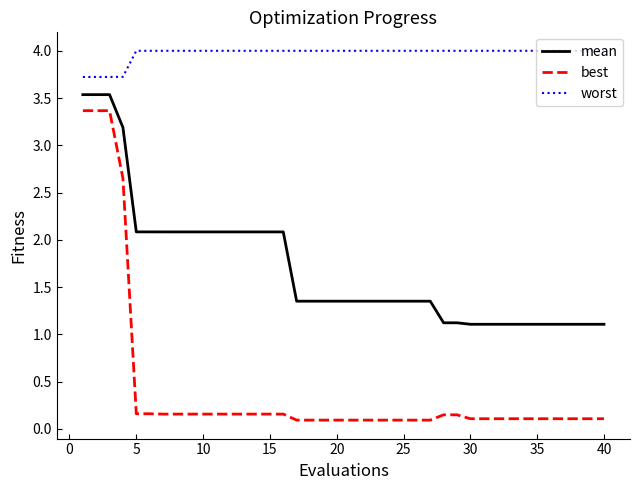

True or false: mean and worst cross at least once.

False